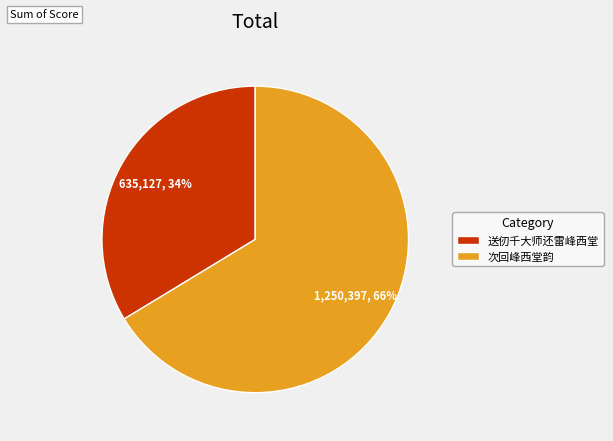

To the nearest percent, what is the average slice percentage?

50%